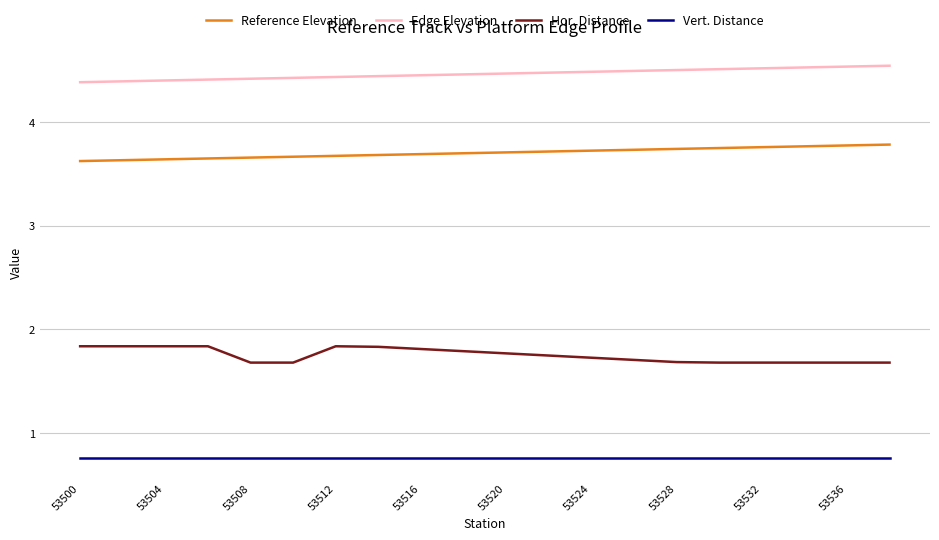

List the series in order of their overall mean, highest first.

Edge Elevation, Reference Elevation, Hor. Distance, Vert. Distance